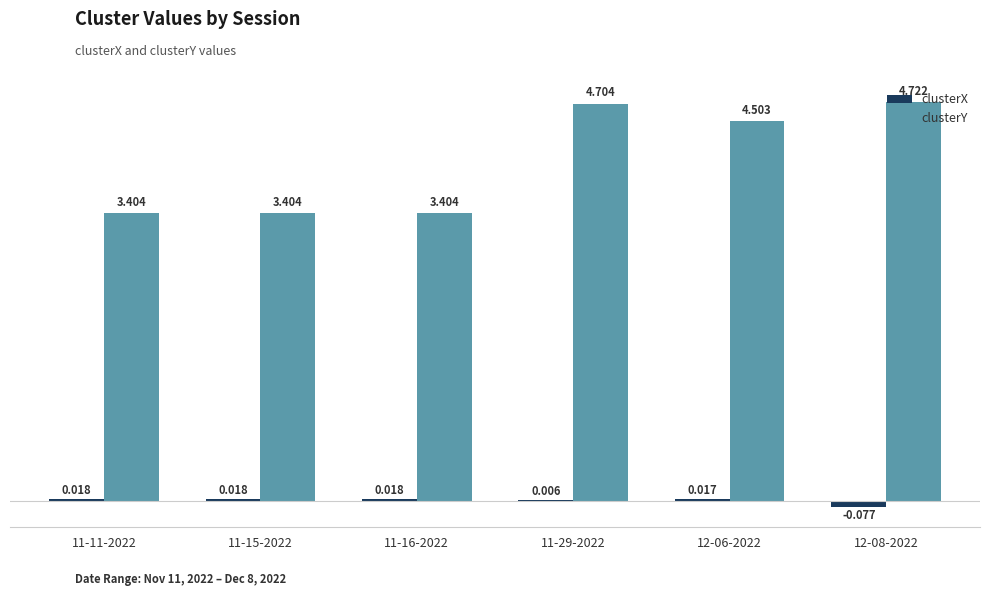

The value of clusterY at 12-08-2022 is 3.0. True or false?

False